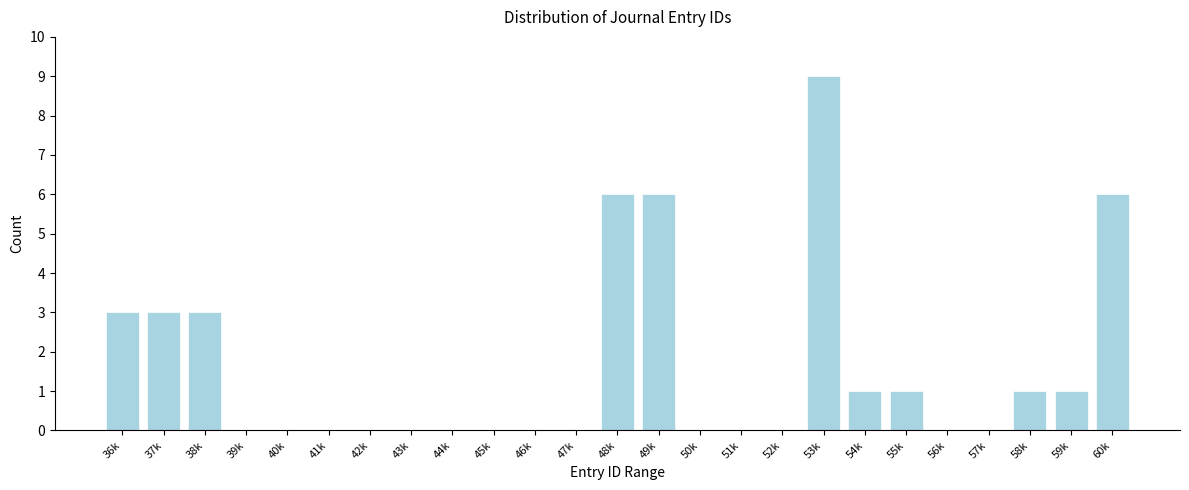

Reading right to left, extract all data points from this chart.

60k=6	59k=1	58k=1	57k=0	56k=0	55k=1	54k=1	53k=9	52k=0	51k=0	50k=0	49k=6	48k=6	47k=0	46k=0	45k=0	44k=0	43k=0	42k=0	41k=0	40k=0	39k=0	38k=3	37k=3	36k=3